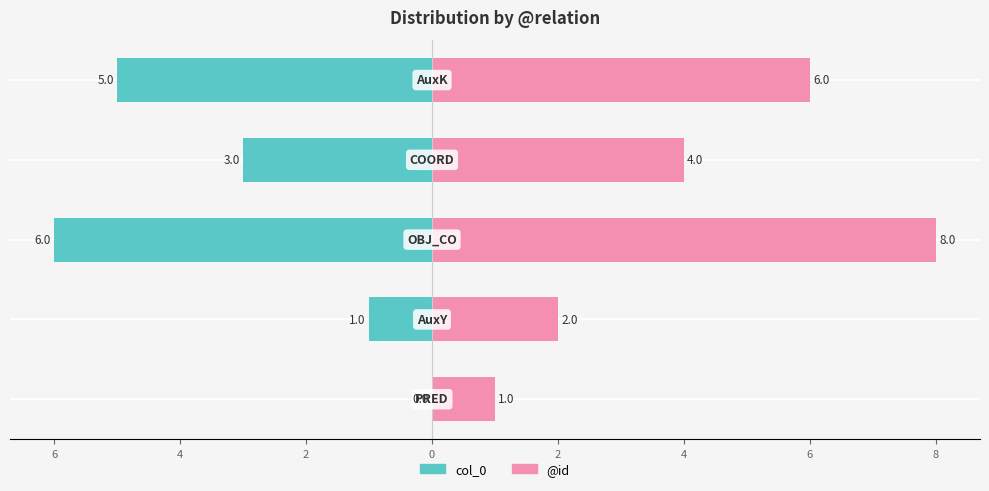

What is the sum of all @id values?

21